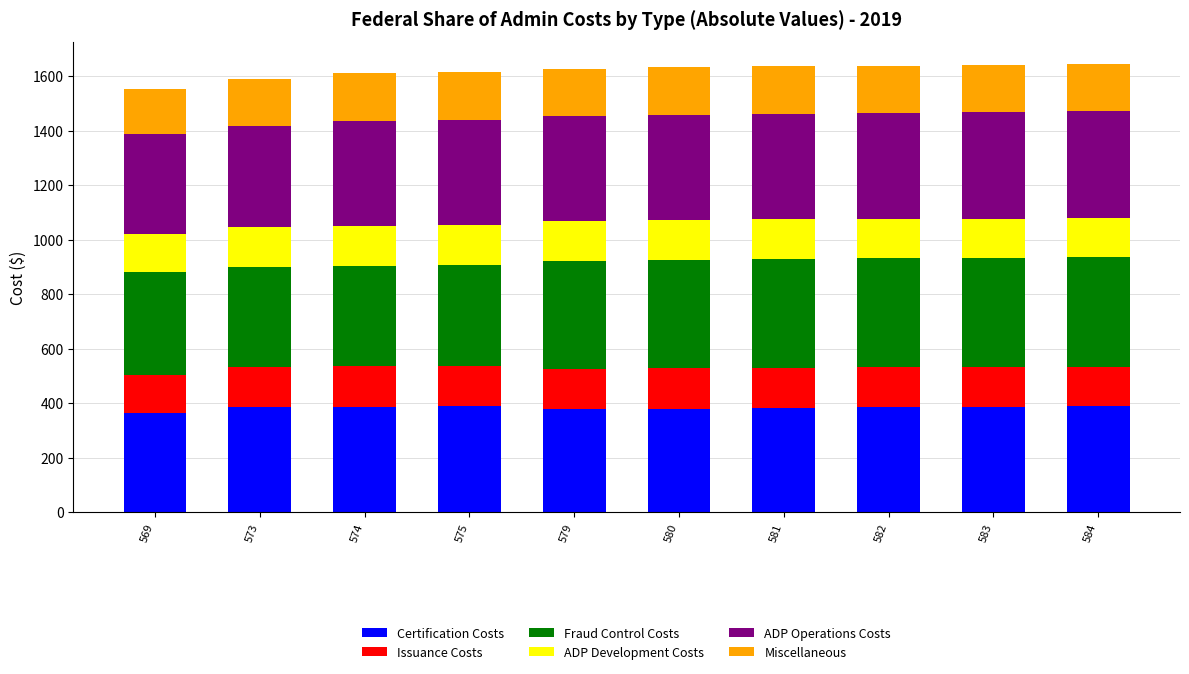

What is the average value of the Certification Costs series?

382.1